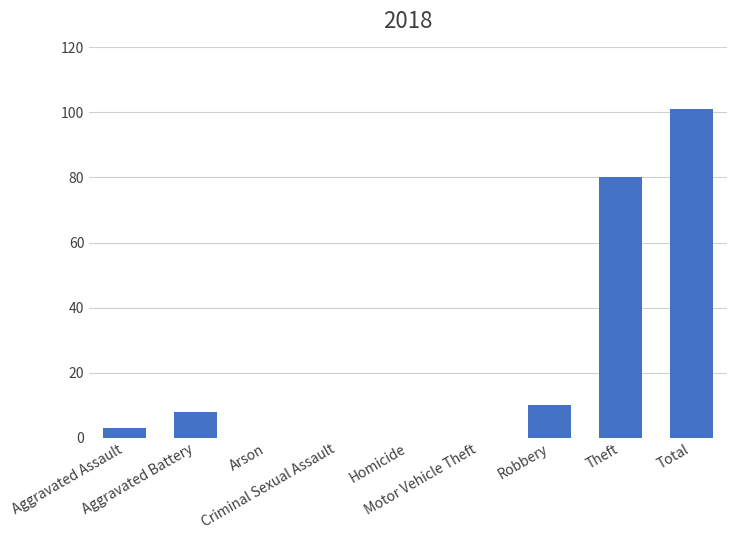

What is the greatest value displayed?

101